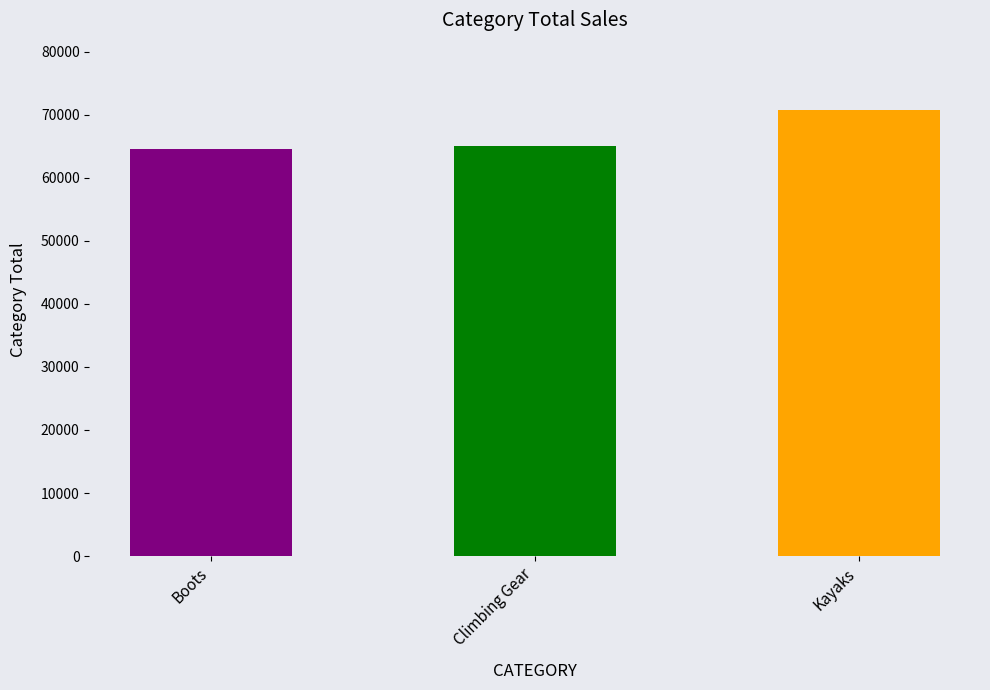

What is the smallest value displayed?

64592.9